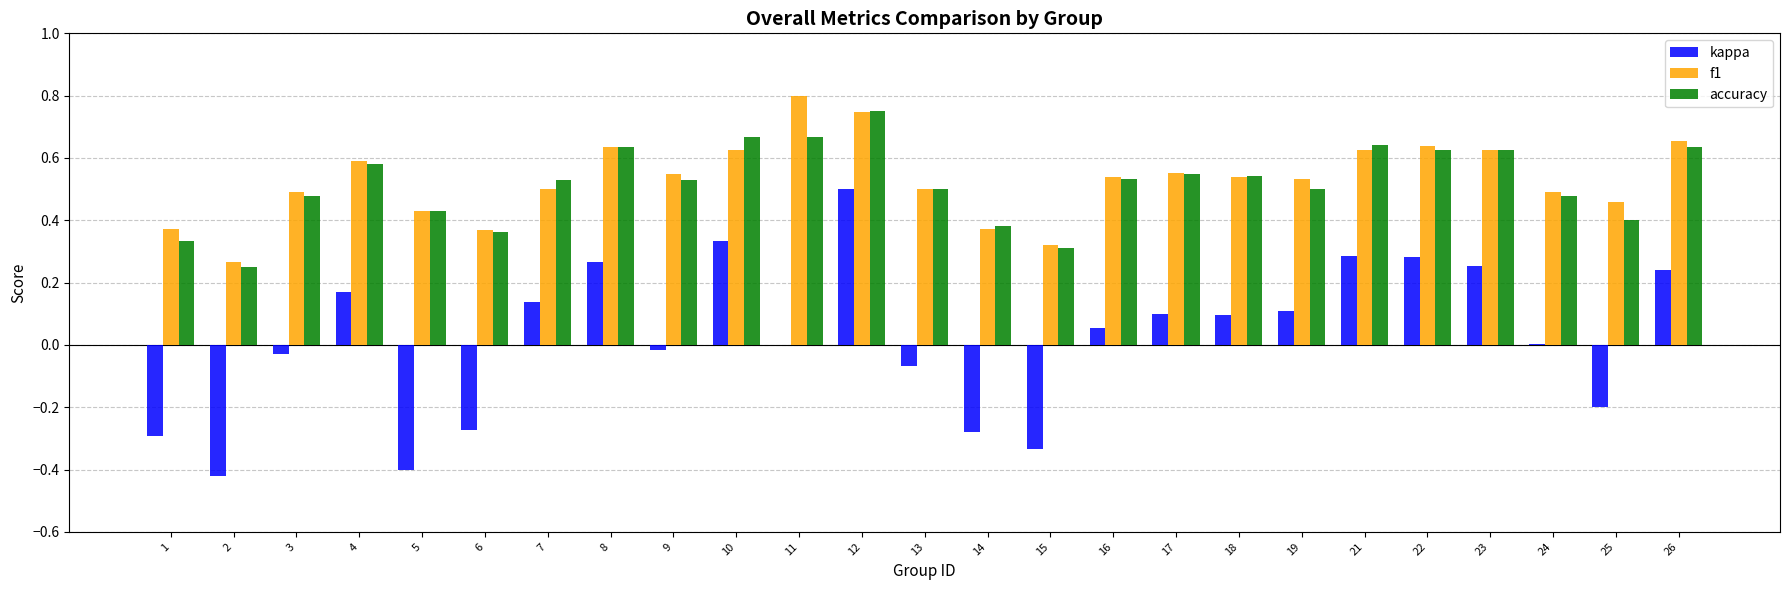

Which series changed the most between 8 and 13?

kappa